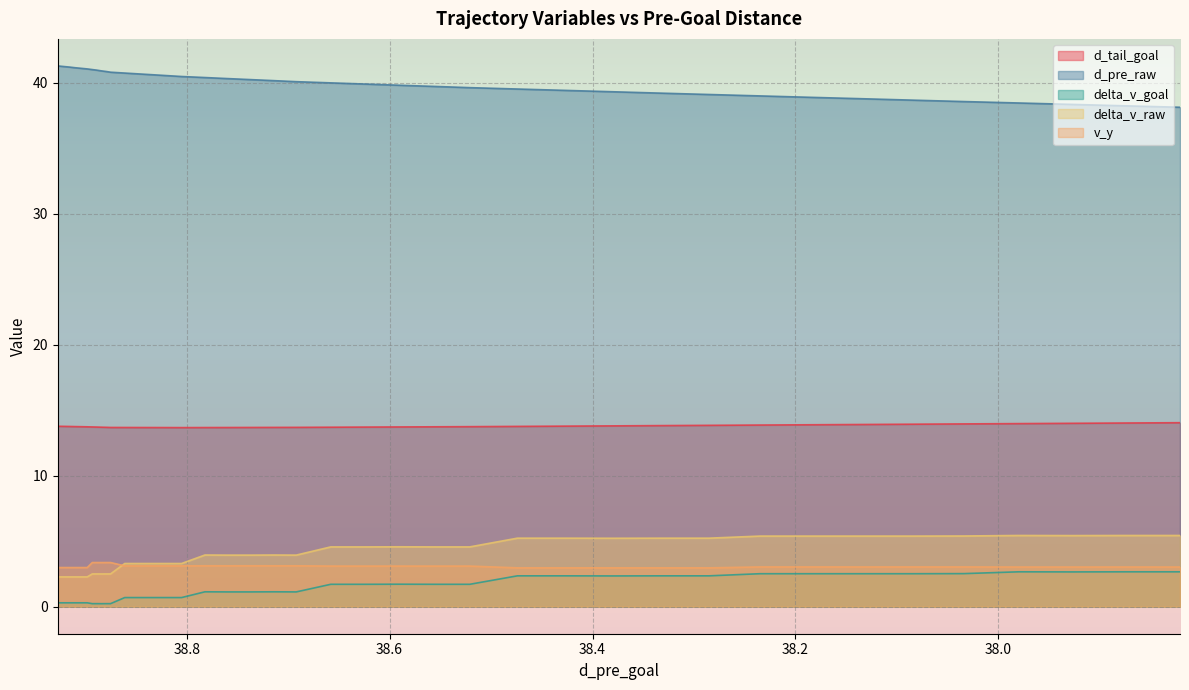

What is the maximum value shown in the chart?

41.3